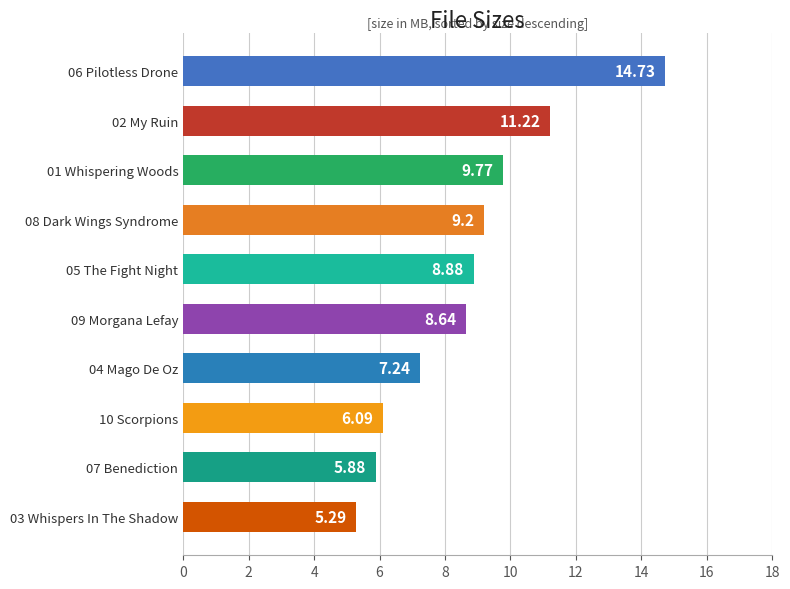

What is the ratio of the value at 07 Benediction to the value at 05 The Fight Night?

0.7